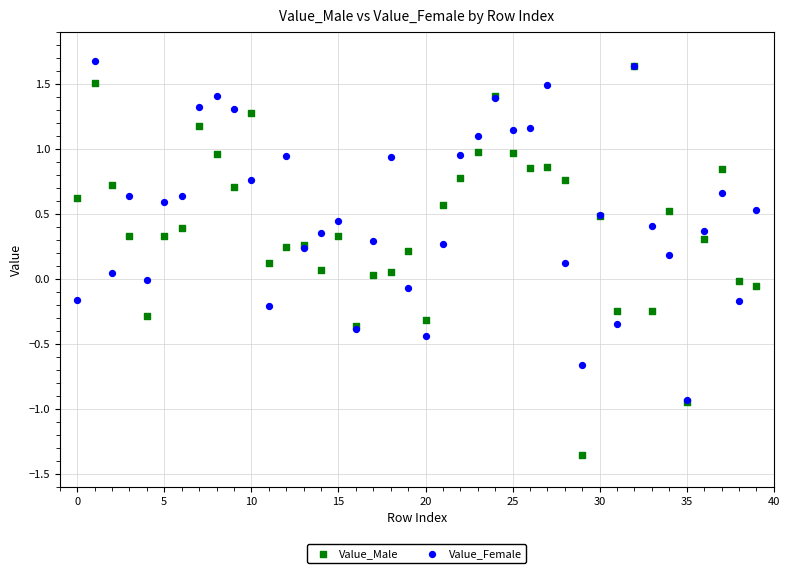

What are all the series names shown in the legend?

Value_Male, Value_Female